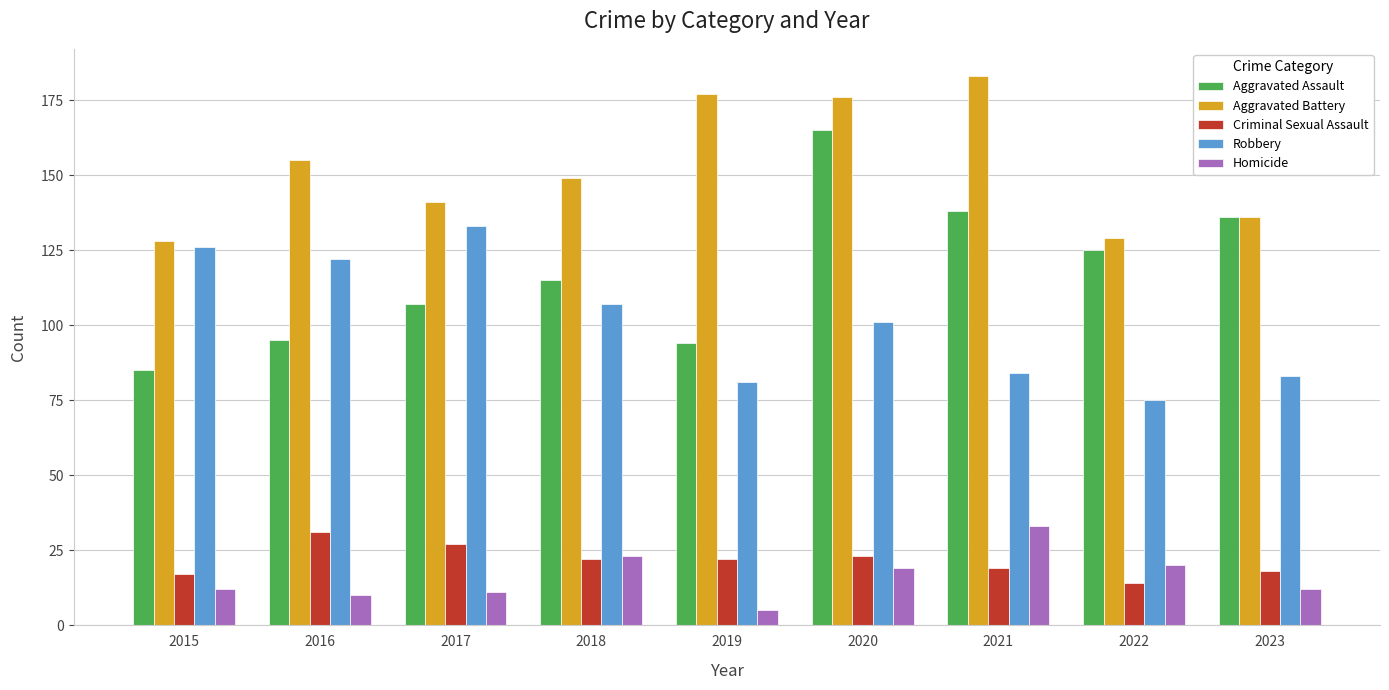

Which series has the largest total across all categories?

Aggravated Battery